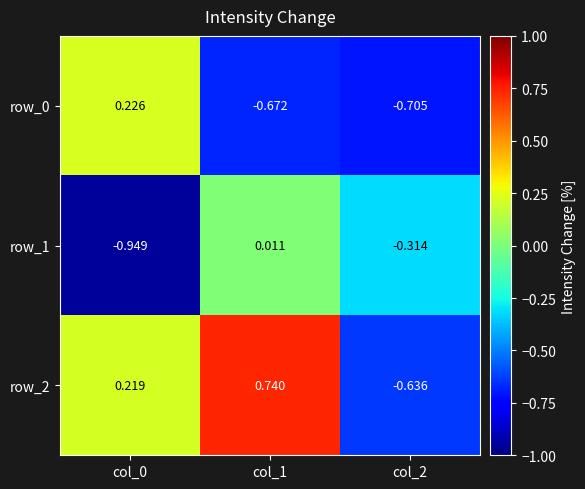

Is the value of row_2 at col_0 greater than the value of row_1 at col_2?

Yes